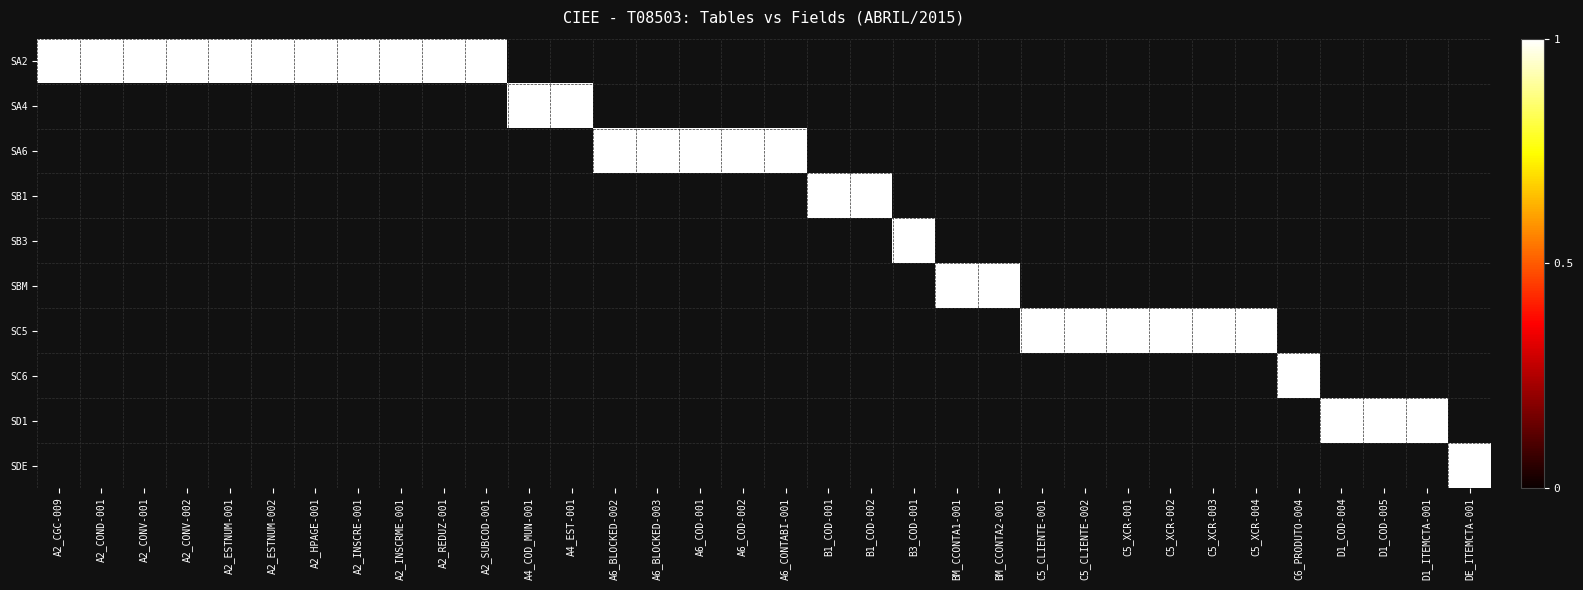

The value of SBM at 21 is 0. True or false?

True